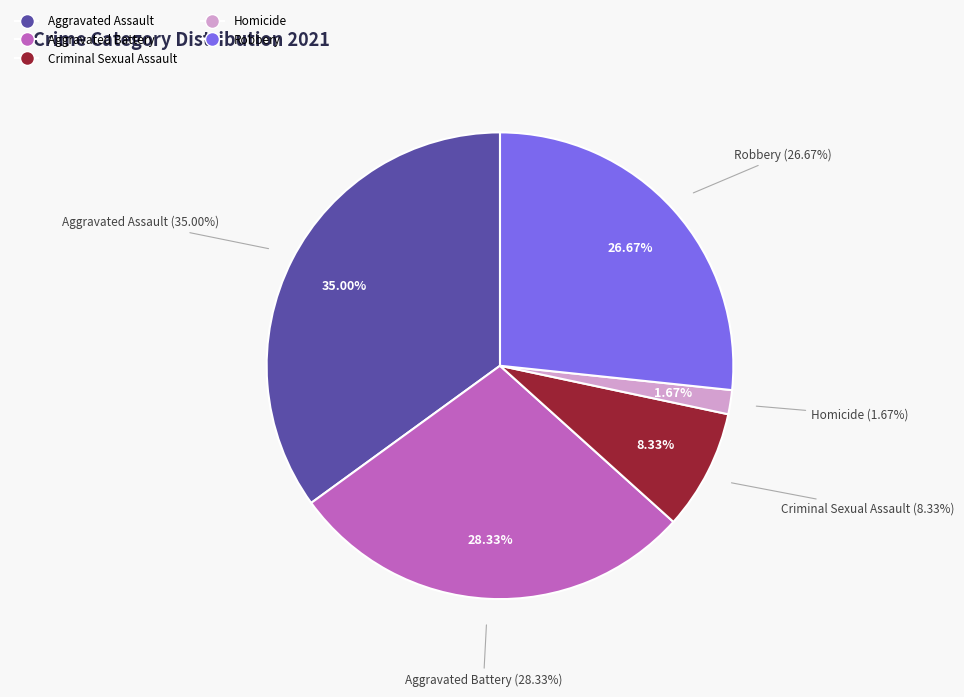

Do Aggravated Battery and Robbery together represent more than half of the pie?

Yes